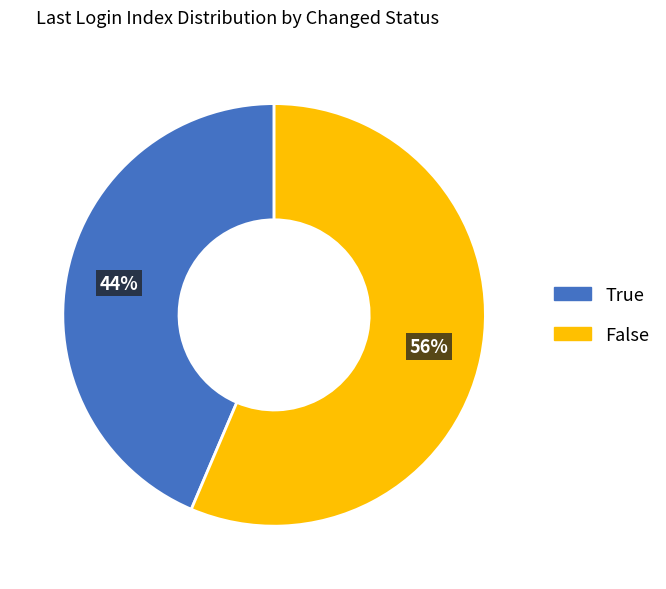

Rank the categories by value from highest to lowest.

False, True